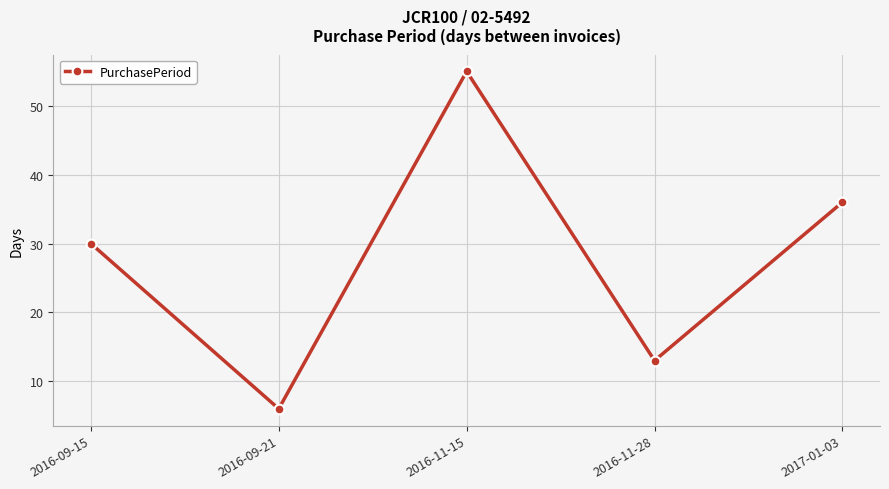

How many interior local peaks (higher than both neighbors) does the data have?

1